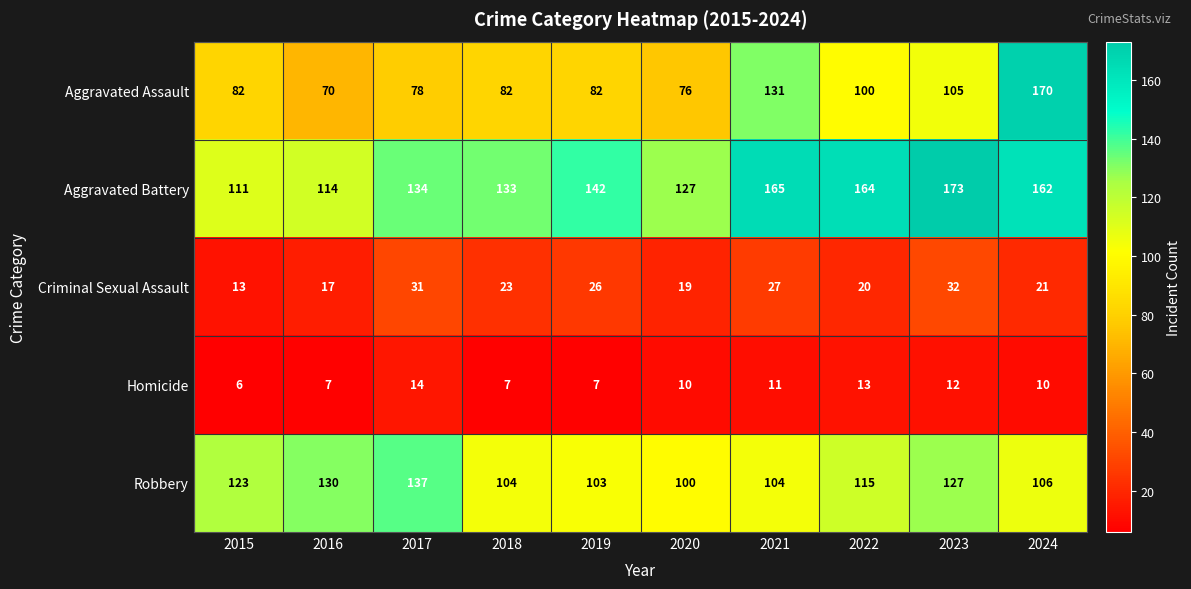

Which series has the largest total across all categories?

Aggravated Battery